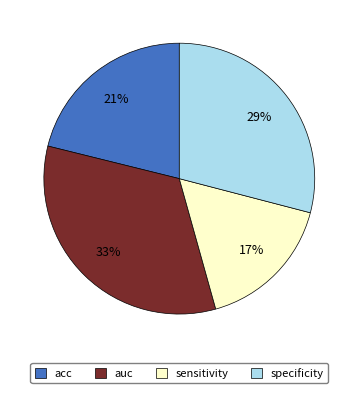

Count the number of slices in the pie.

4